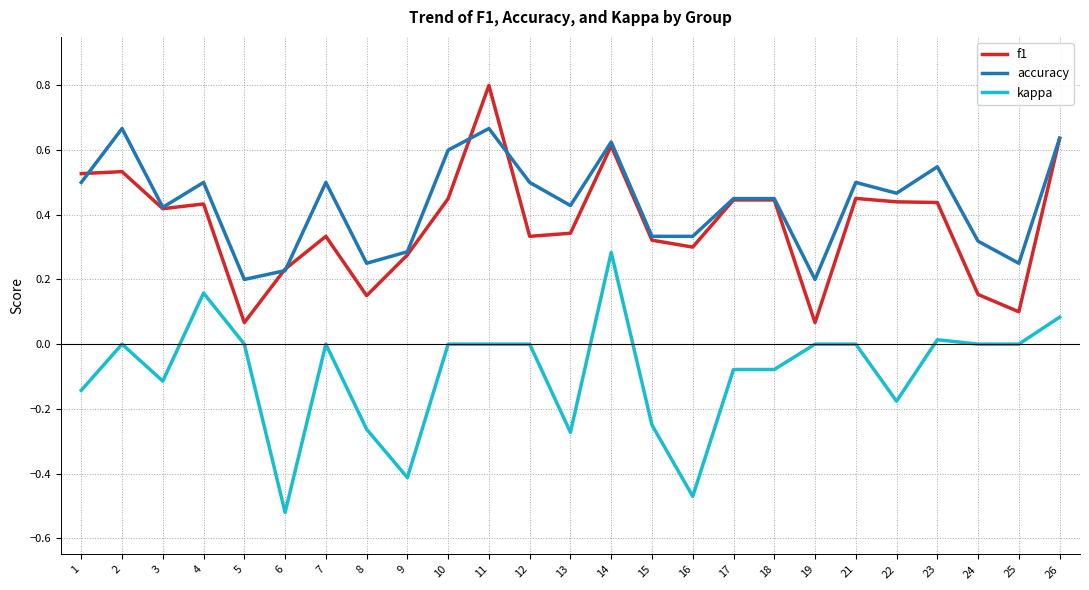

True or false: kappa and accuracy intersect in this chart.

False